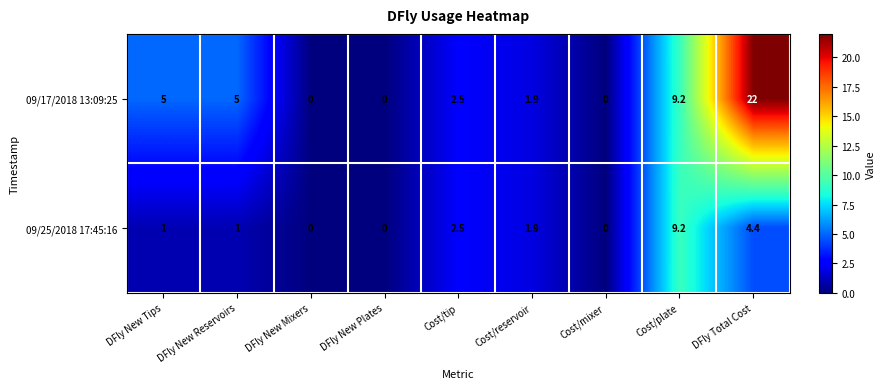

What is the difference between the 09/17/2018 13:09:25 values at DFly New Mixers and Cost/tip?

2.5